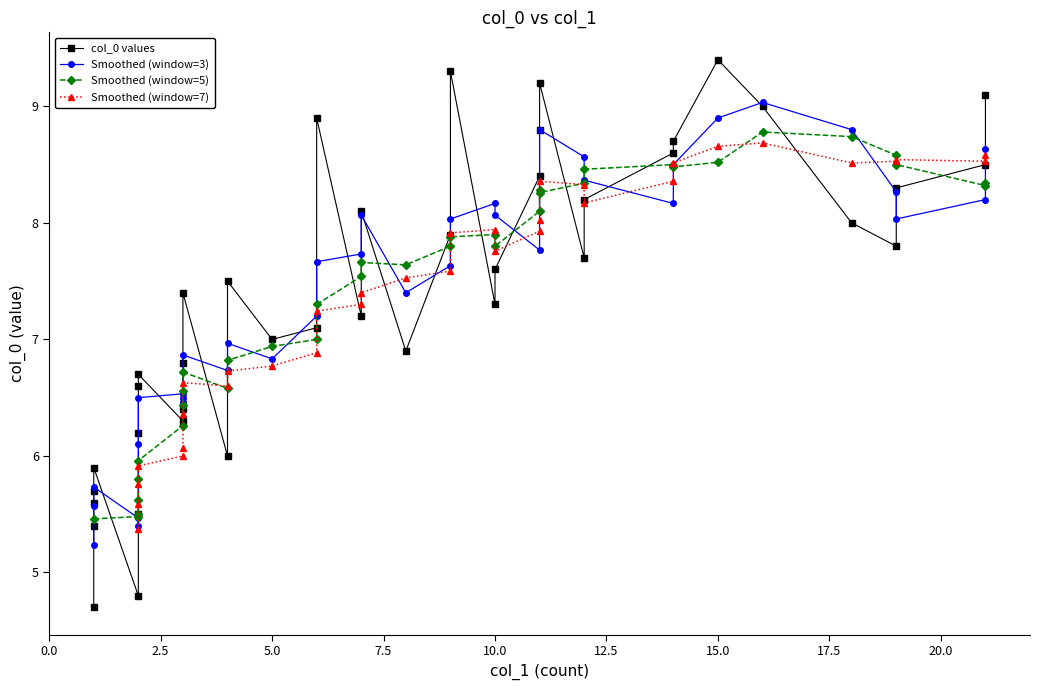

What is the ratio of the value at 1 to the value at 21?

0.6